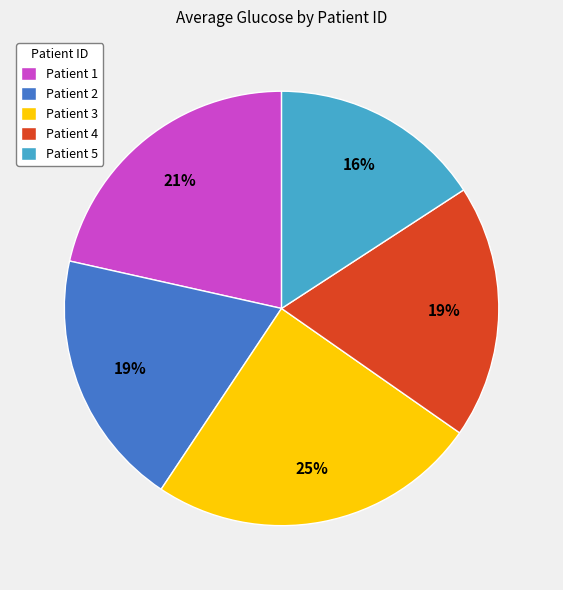

Which has a higher value, Patient 5 or Patient 2?

Patient 2